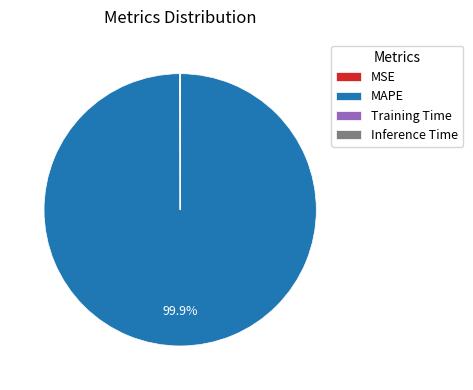

Which category accounts for the majority?

MAPE